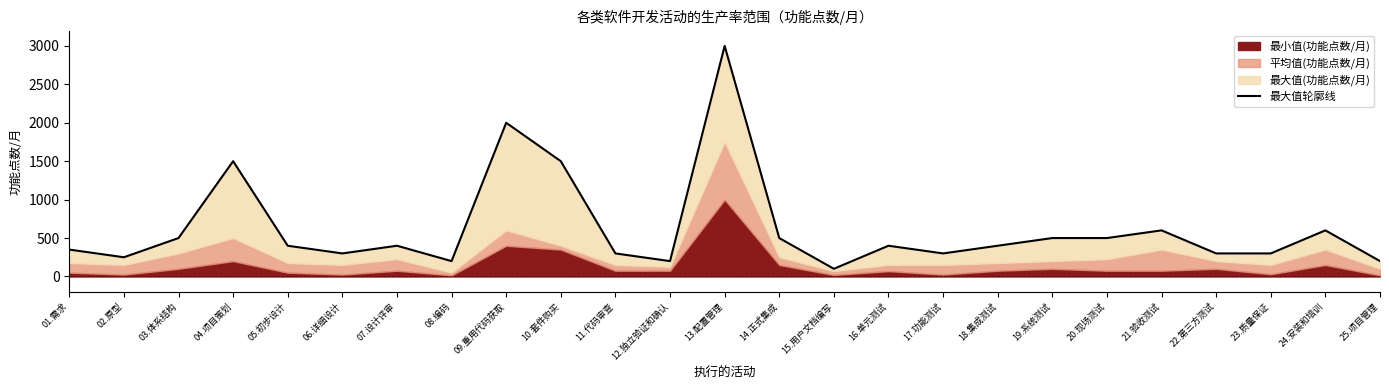

At which category does the chart reach its minimum across all series?

15.用户文档编写